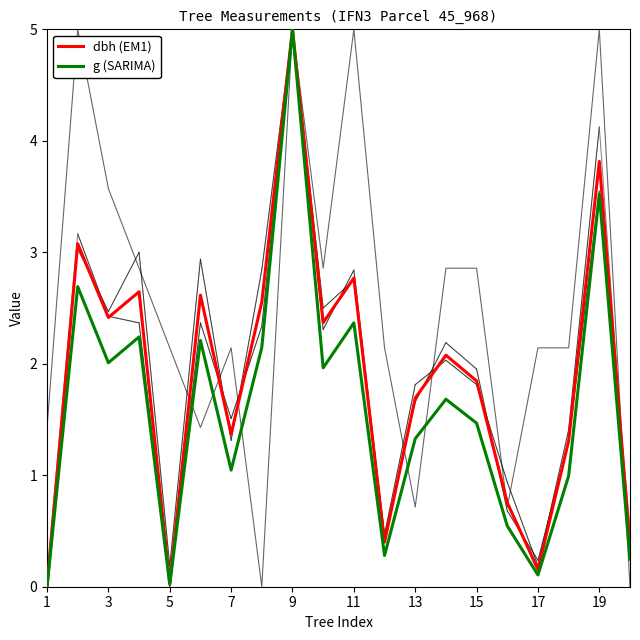

What is the difference between the highest and lowest values at 19?

0.4